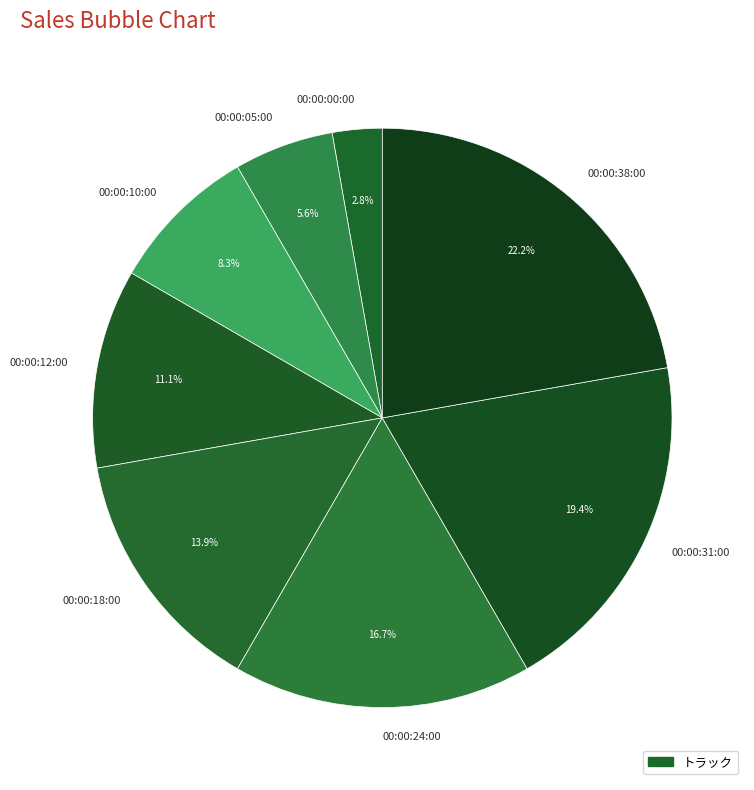

Does 00:00:18:00 account for over 50% of the chart?

No